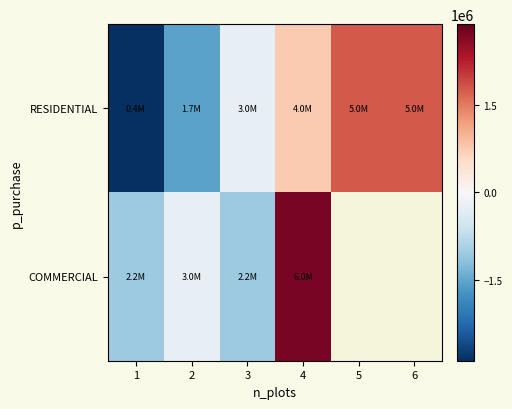

Is the value of COMMERCIAL at 3 greater than the value of RESIDENTIAL at 3?

No